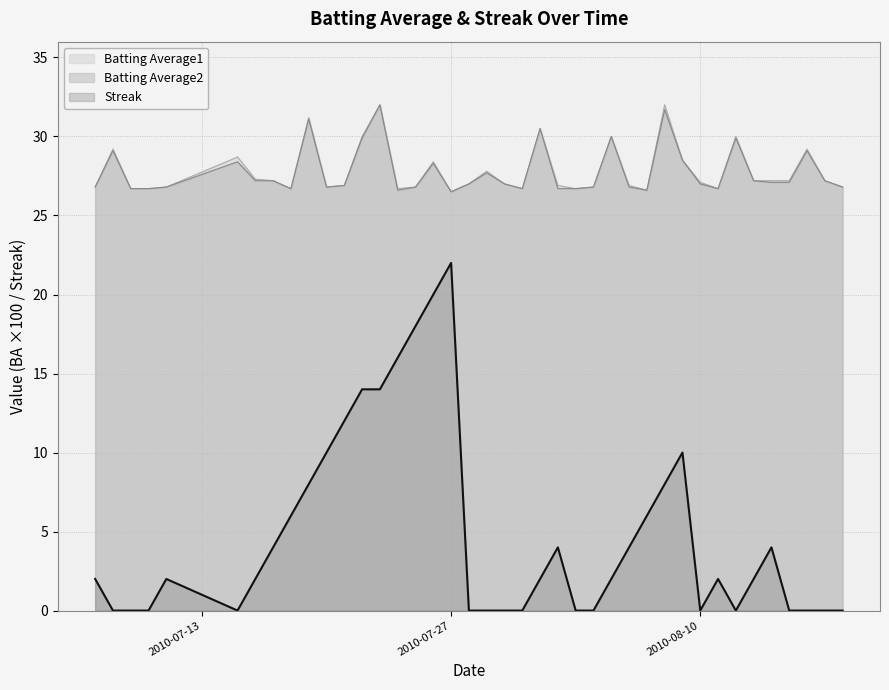

Which series has the widest spread of values?

Streak